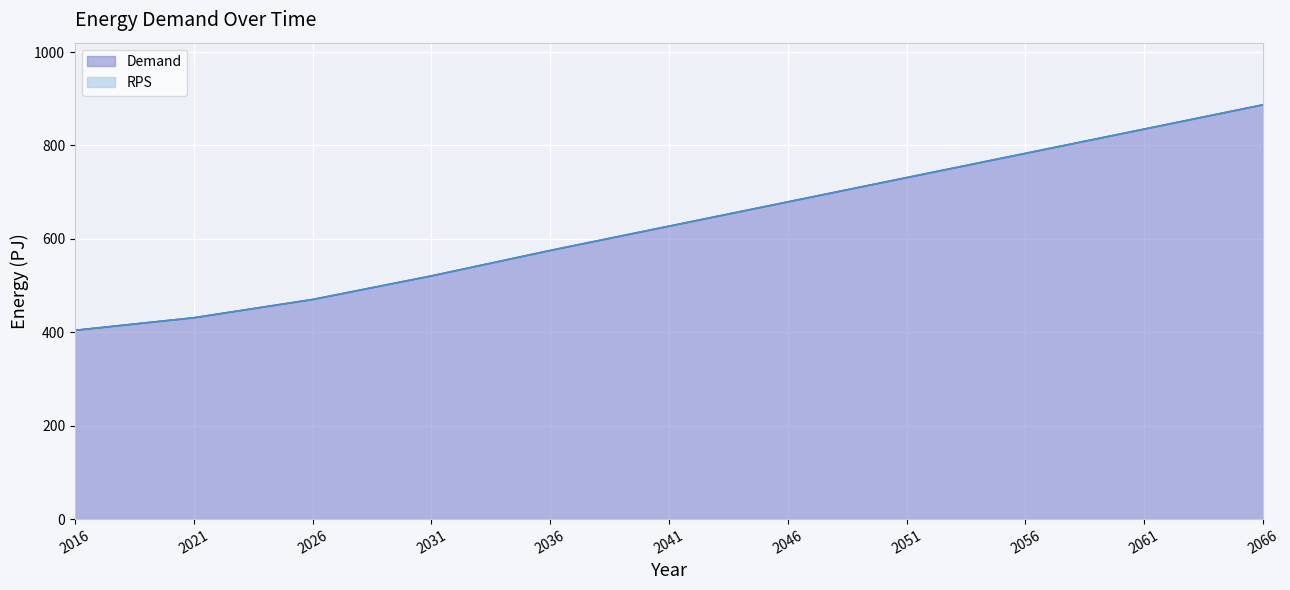

What is the change in value from 2056 to 2066?

+104.0